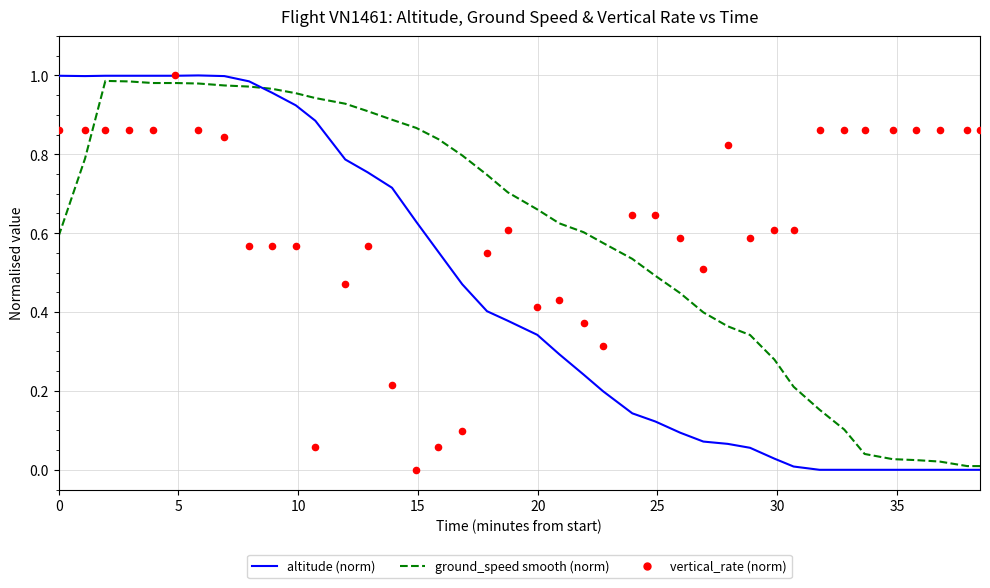

Is the value of altitude (norm) at 23 greater than the value of vertical_rate (norm) at 28?

No